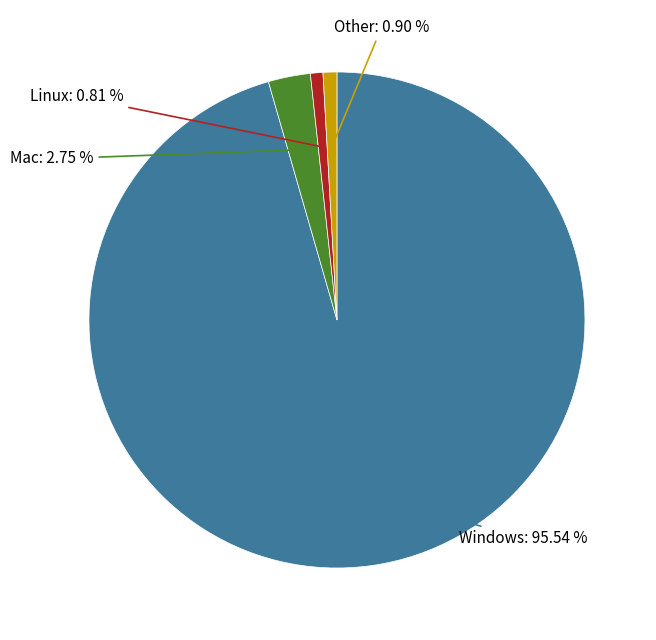

Does any single category account for the majority?

Yes